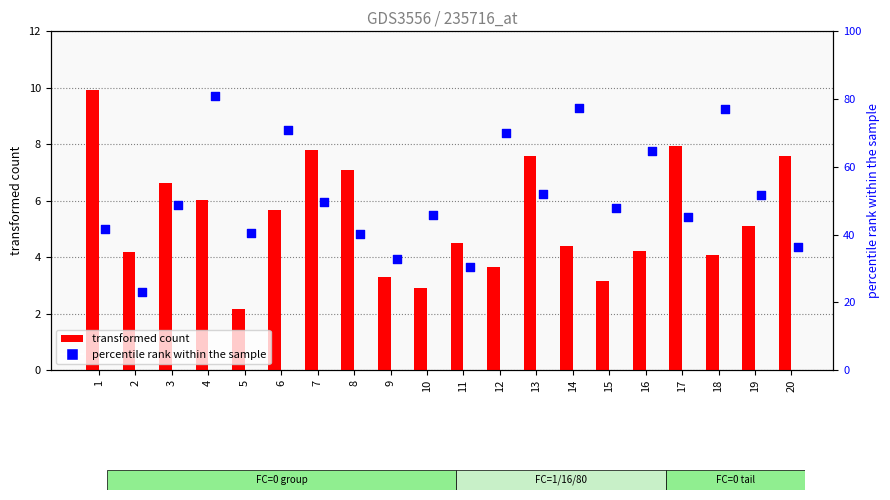

What are all the series names shown in the legend?

x1 (transformed count), x2 (percentile rank within the sample)